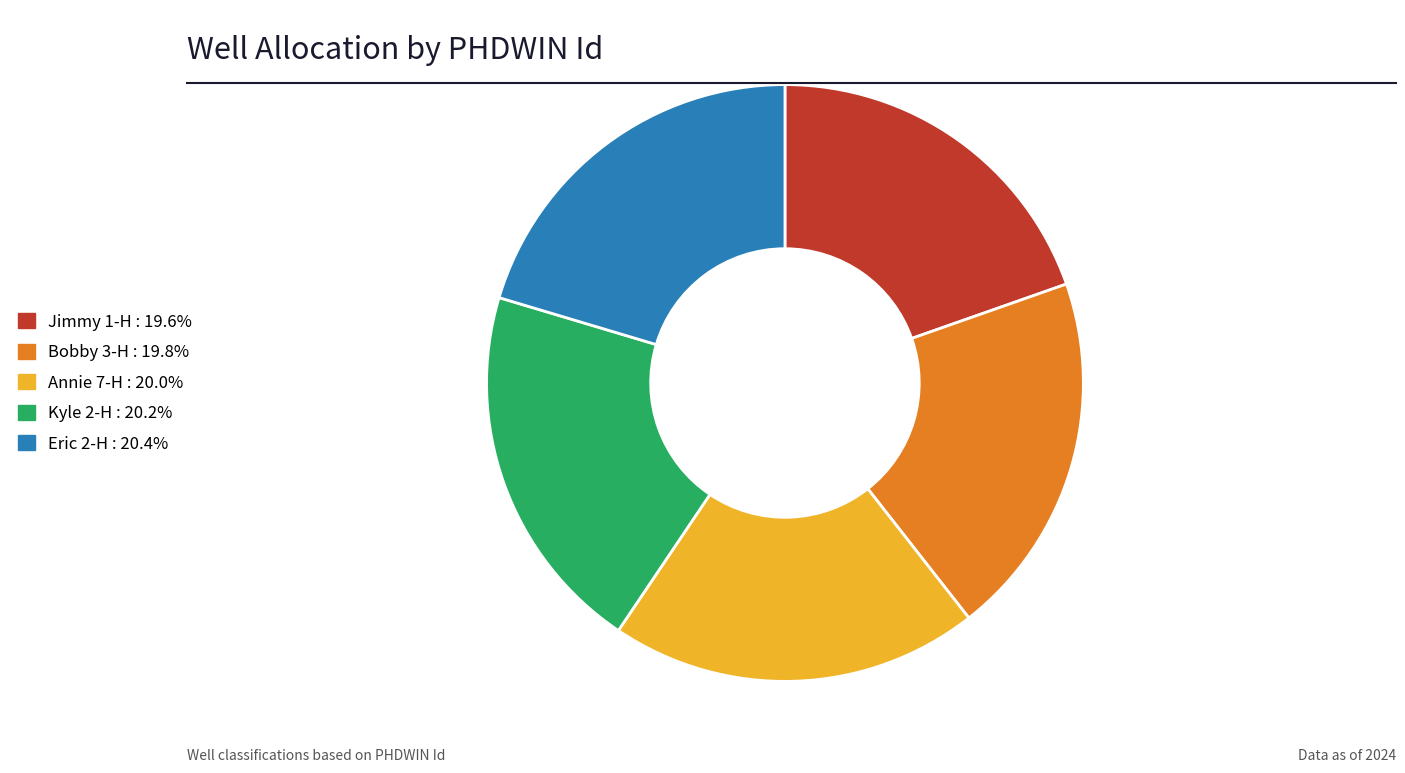

Is there any slice that represents more than half of the pie?

No